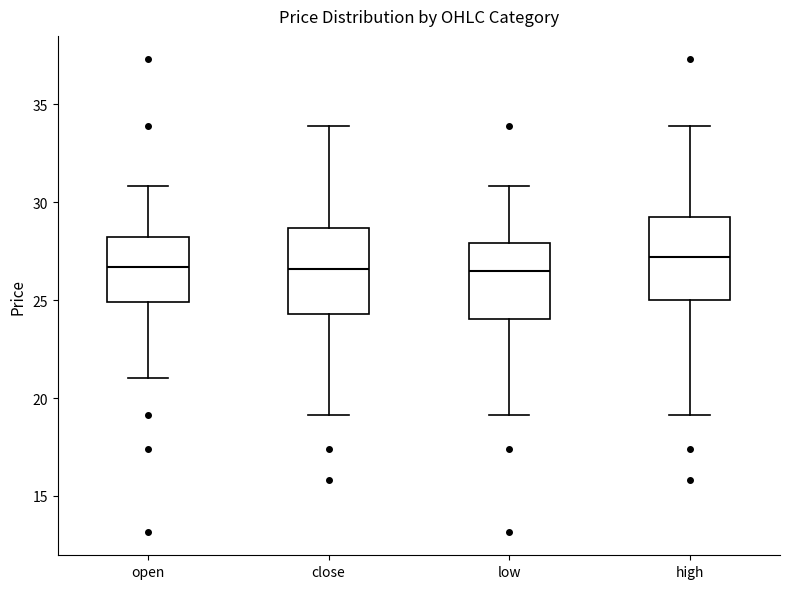

Reading left to right, read every box against the y-axis: the position of its median line, the range the box covers, and the ends of its whiskers. The values are not printed on the chart, so give them approximately, as read against the axis.

open: median 26.5, box 25.0 to 28.0, whiskers 21.0 to 31.0
close: median 26.5, box 24.5 to 28.5, whiskers 19.0 to 34.0
low: median 26.5, box 24.0 to 28.0, whiskers 19.0 to 31.0
high: median 27.0, box 25.0 to 29.5, whiskers 19.0 to 34.0